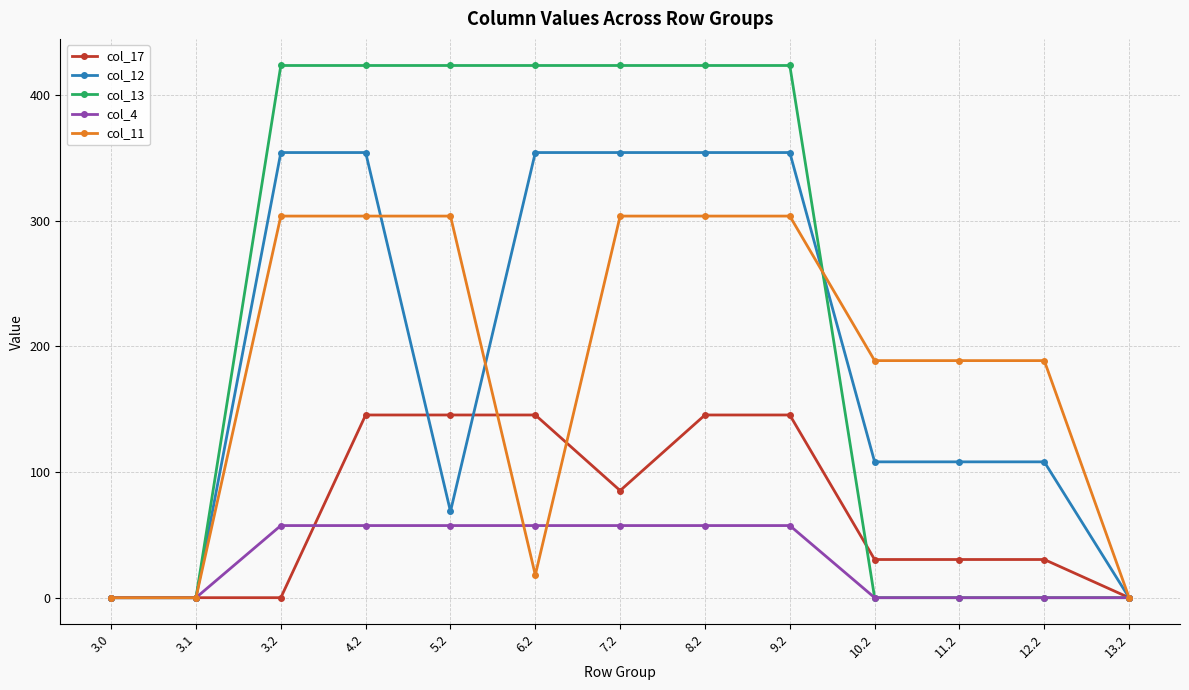

Which series has the largest total across all categories?

col_13